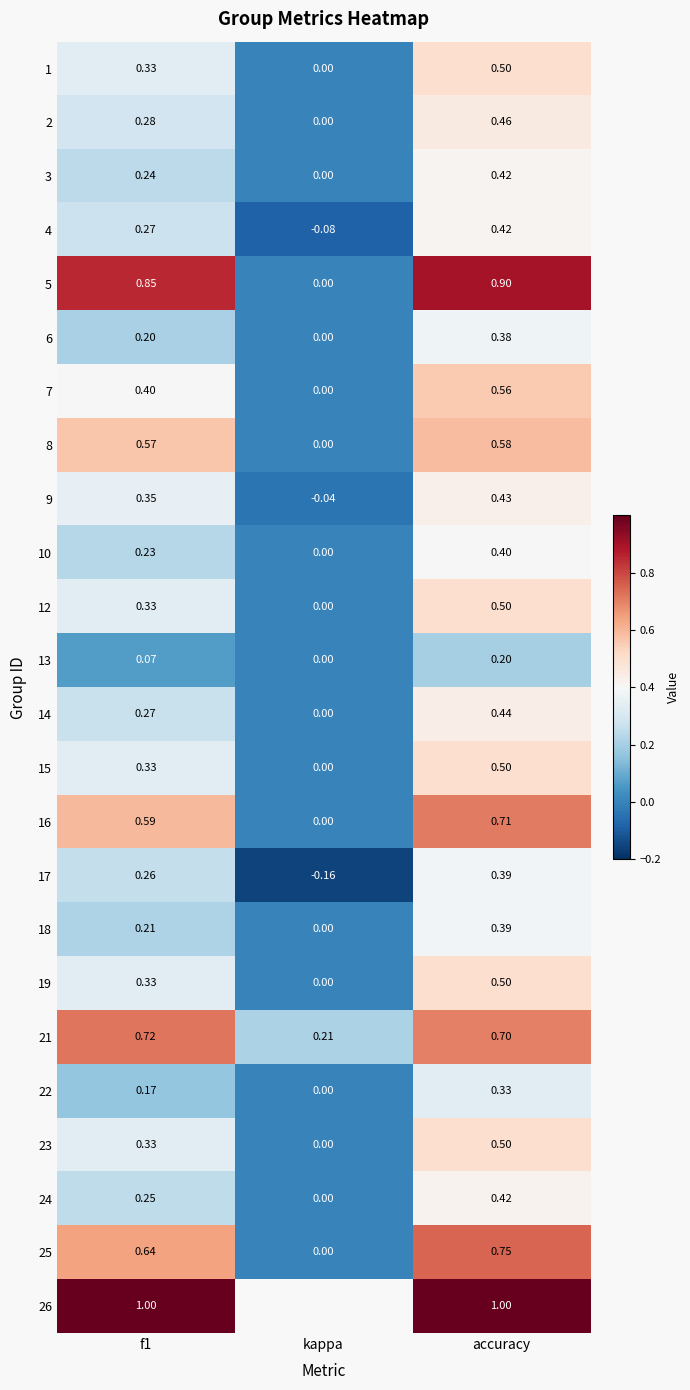

Where is 8 nearest to the value 0?

kappa